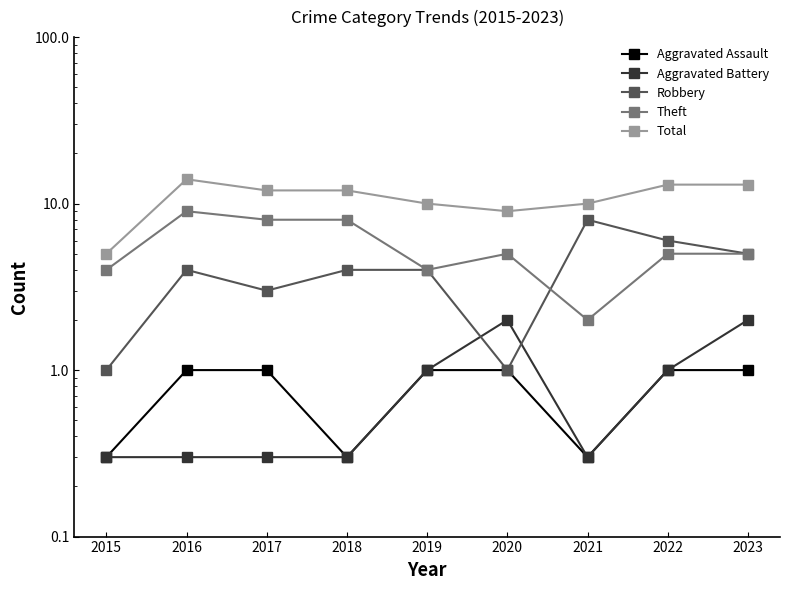

What is the value of the Robbery point at the 5th from the left?

4.0